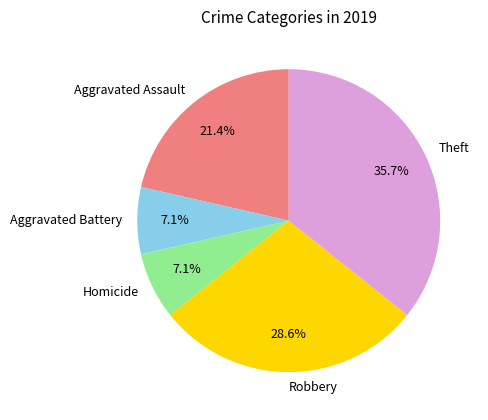

To the nearest percent, what portion does Aggravated Assault represent?

21%